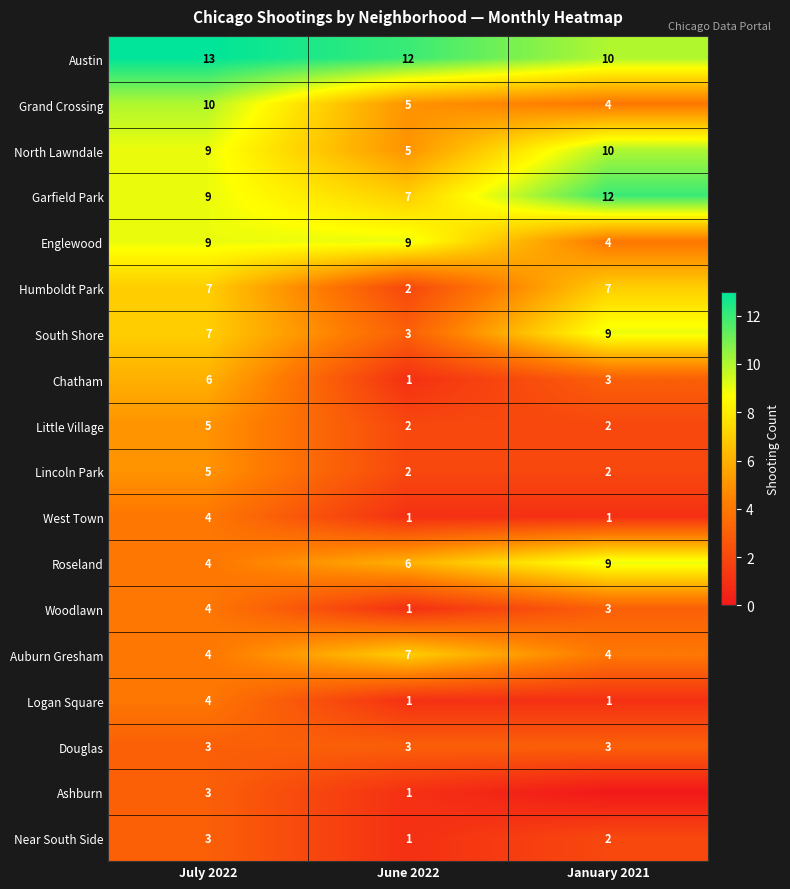

What is the total value across all series at July 2022?

109